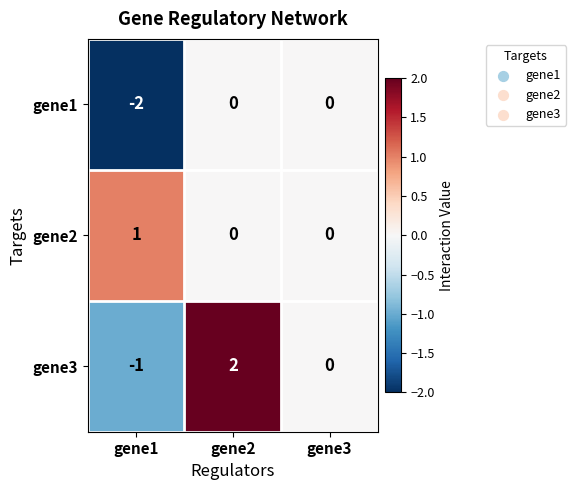

Reading right to left, what are all the values shown in this chart?

gene1: gene3=0	gene2=0	gene1=-2
gene2: gene3=0	gene2=0	gene1=1
gene3: gene3=0	gene2=2	gene1=-1